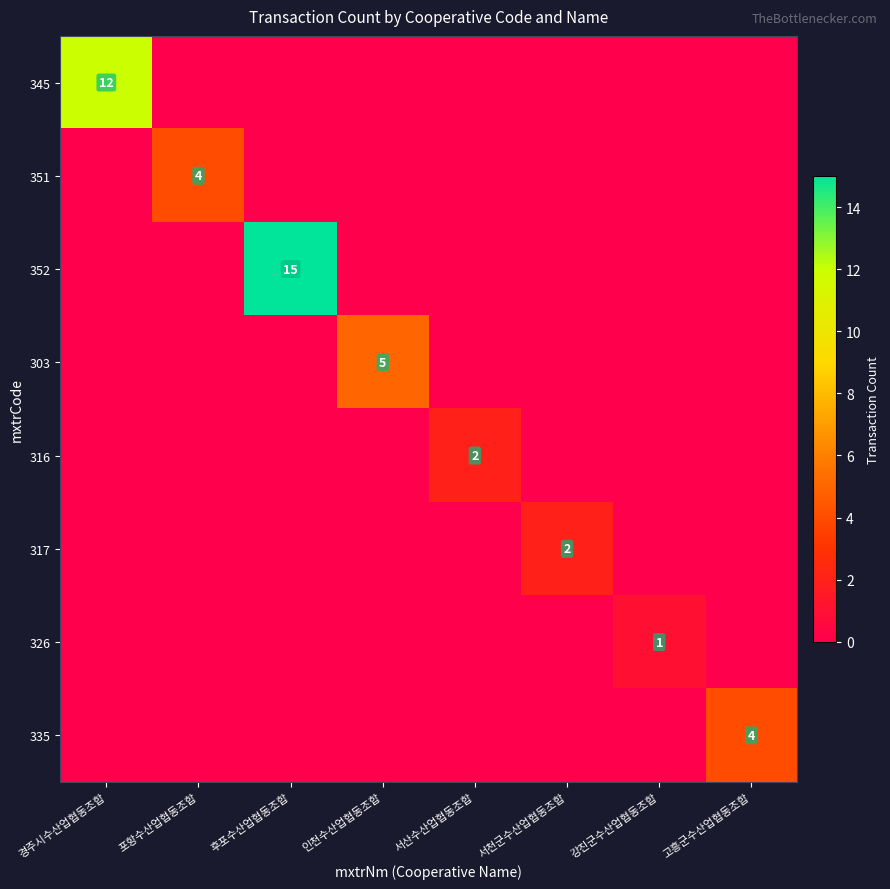

True or false: 335 has a value of 4 at 고흥군수산업협동조합.

True